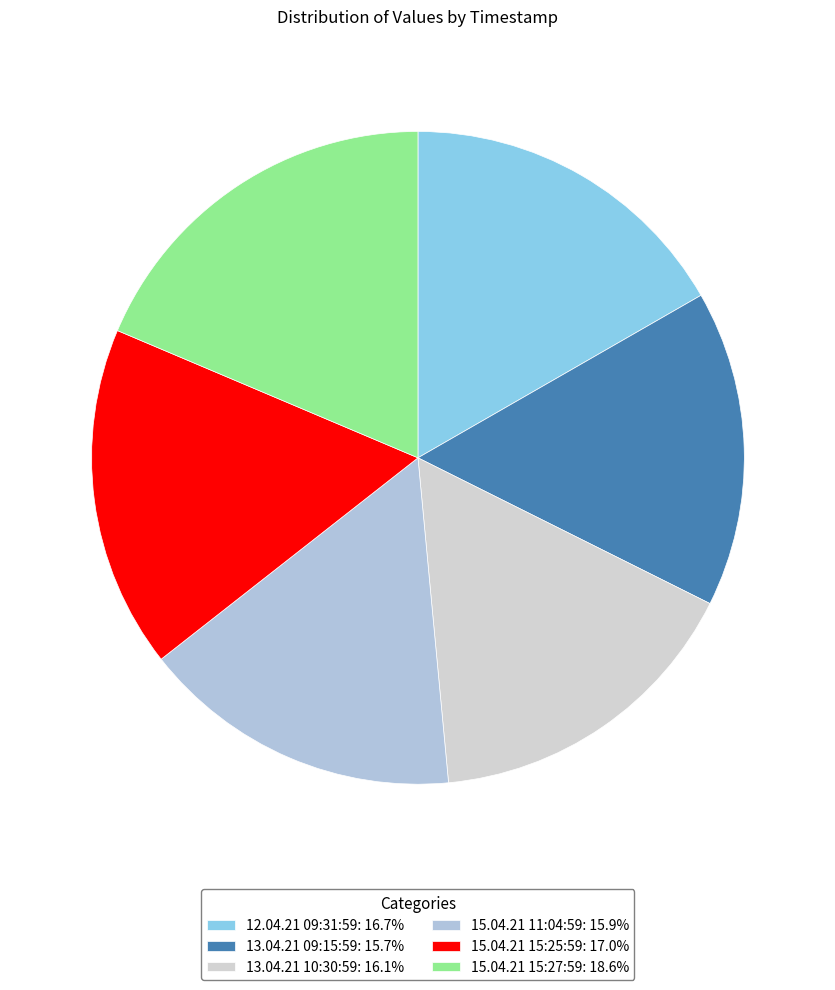

Count the number of slices in the pie.

6